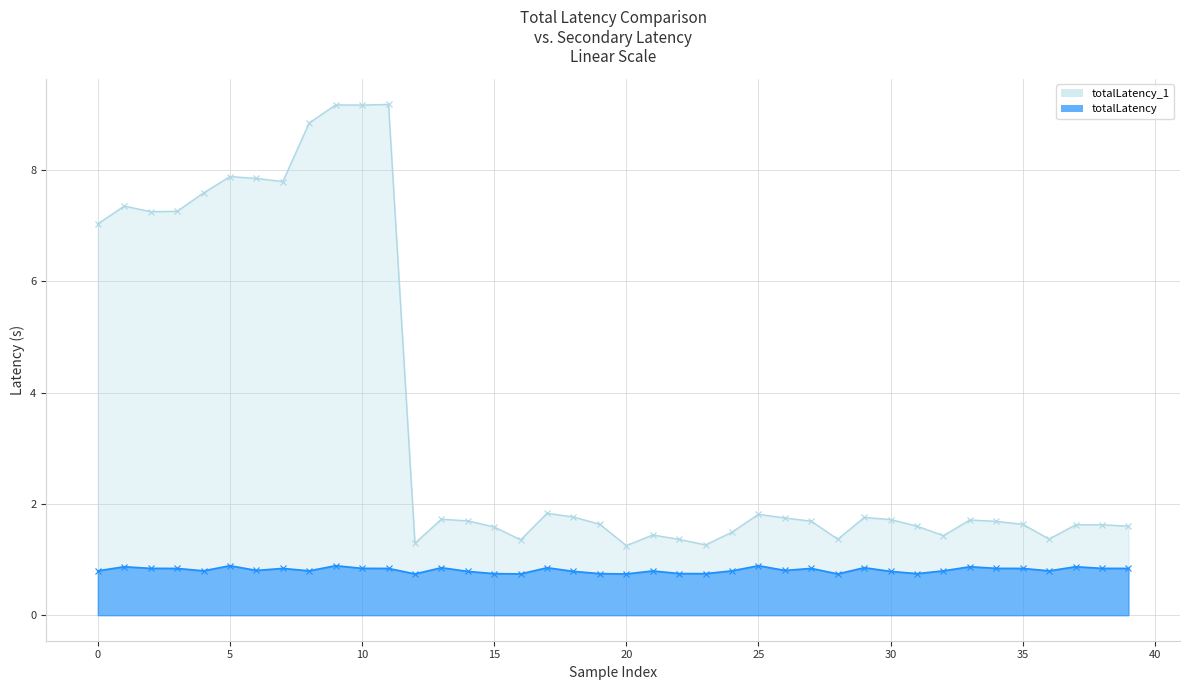

At which category is the sum across all series the highest?

9